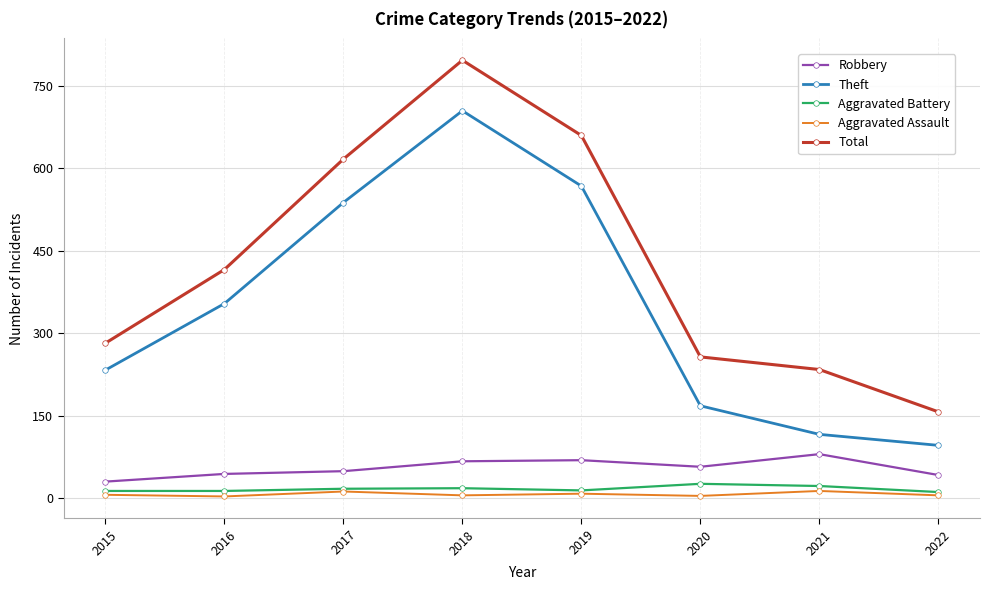

What is the lowest value of the Total series?

157